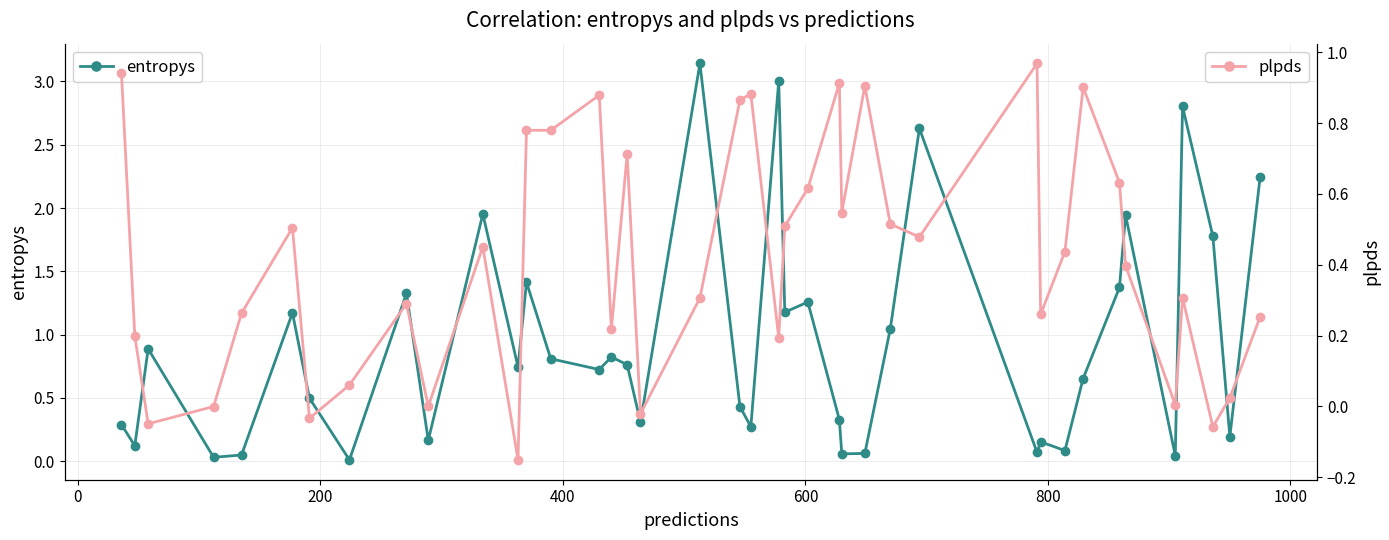

Which series changed the most between 10 and 23?

entropys